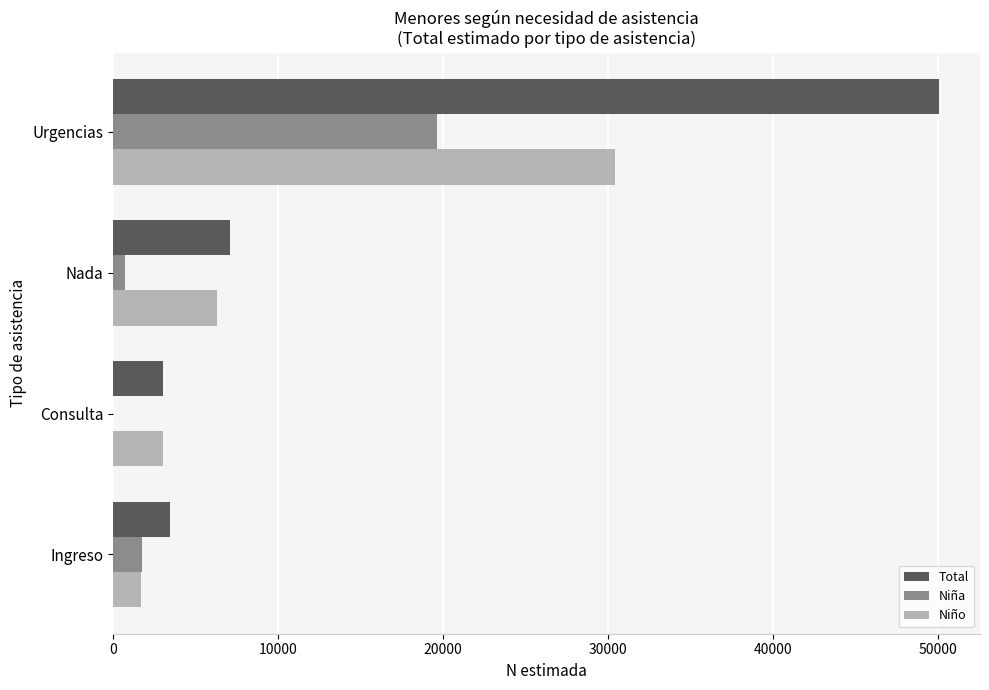

What is the maximum value shown in the chart?

50036